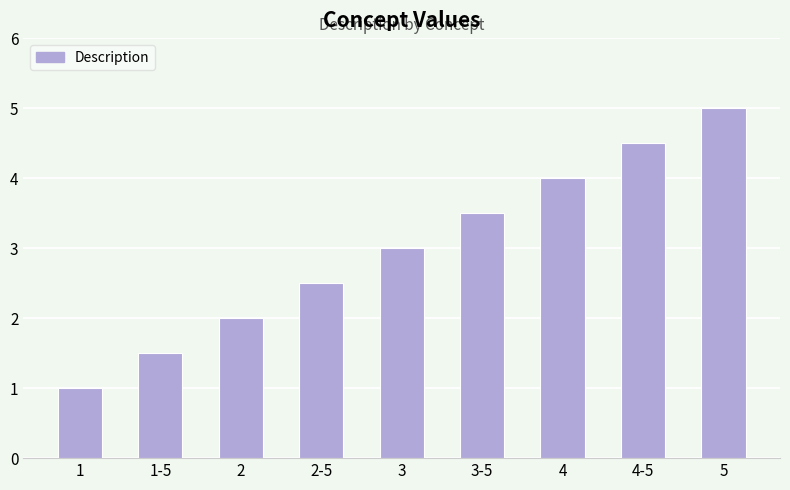

Which label corresponds to the smallest value in the chart?

1